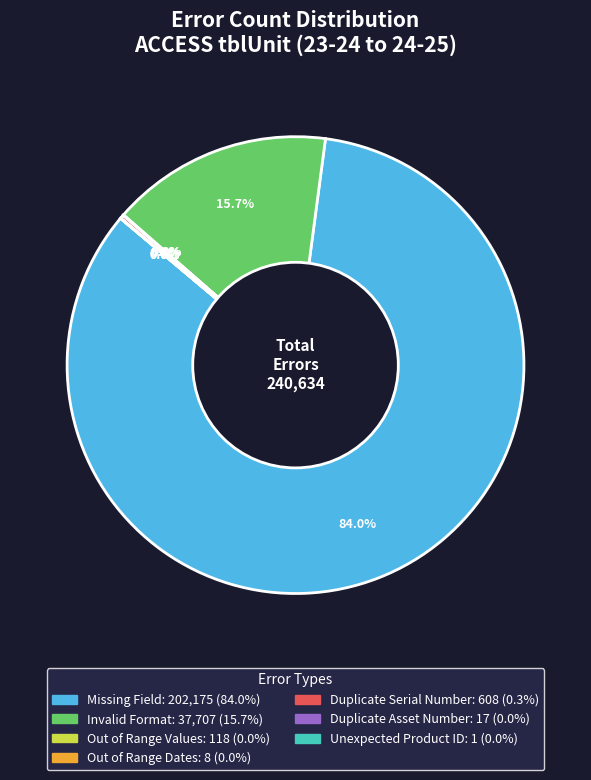

Which category has the biggest portion of the pie?

Missing Field